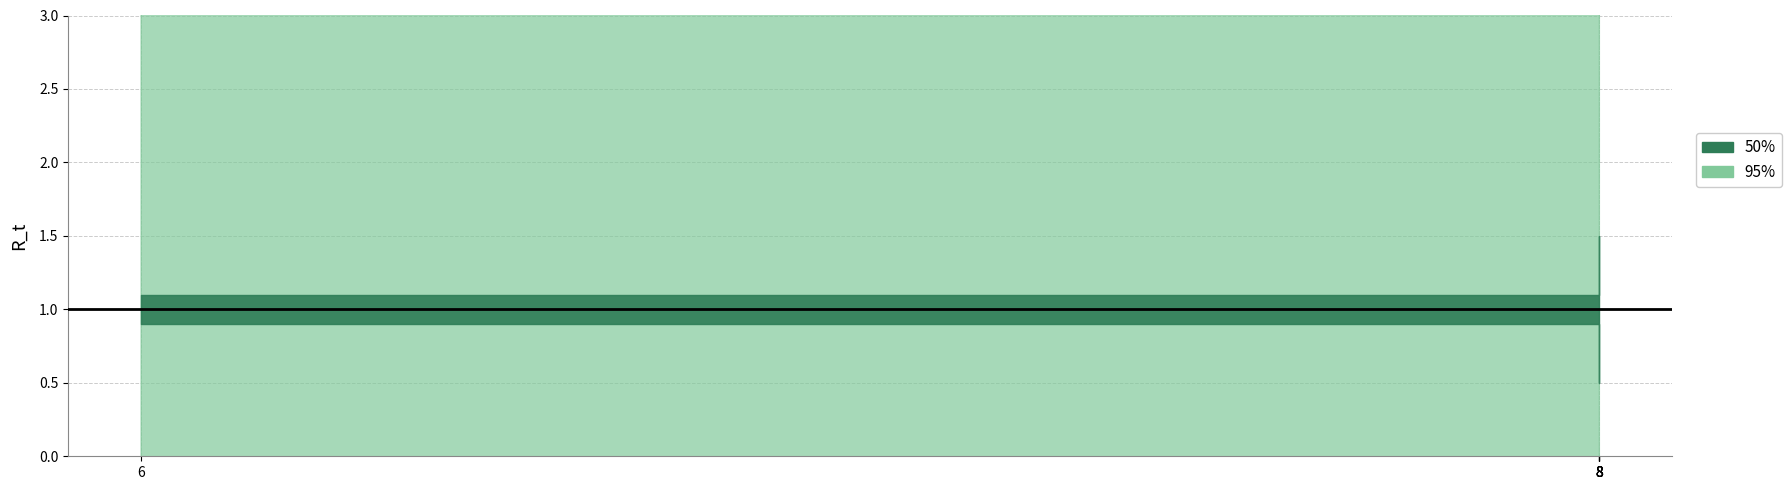

How many lines are shown in the chart?

3